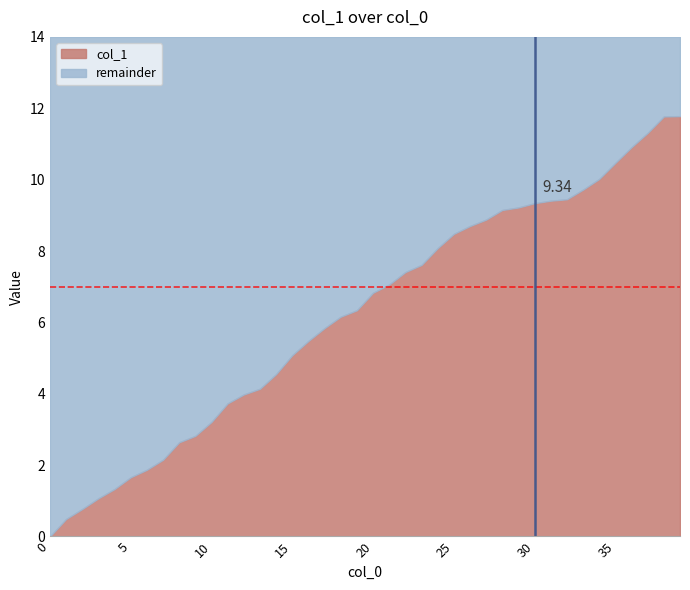

Read the value at 2.

0.8